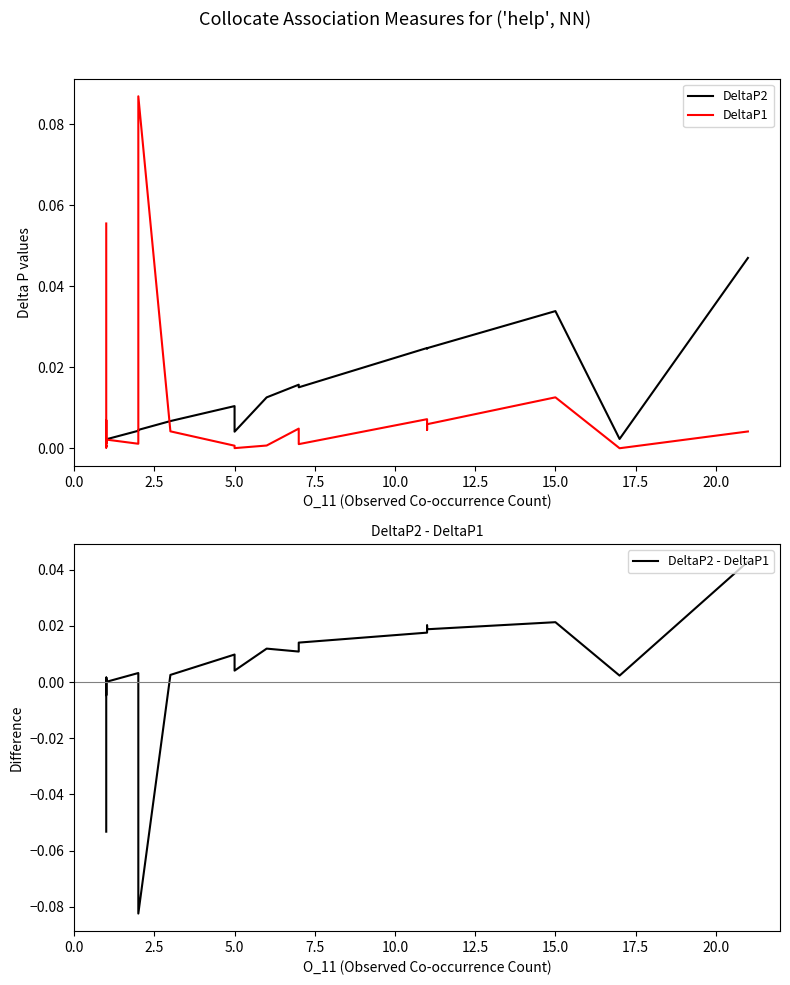

Is the value of DeltaP2 at 13 greater than the value of DeltaP1 at 12.5?

Yes